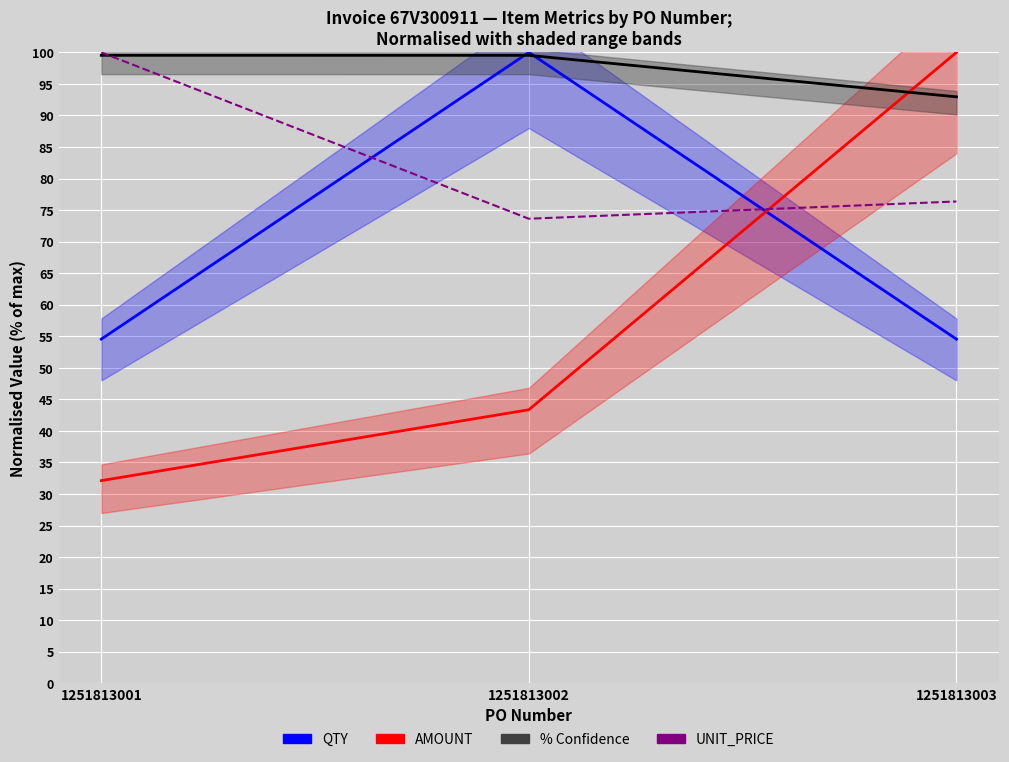

At how many categories does at least one series exceed 73?

3